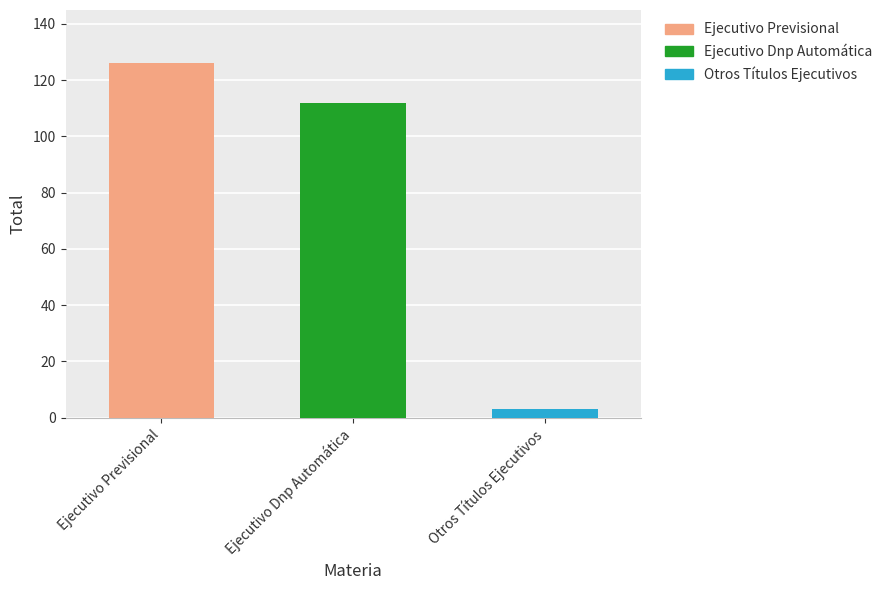

What is the sum of all values?

241